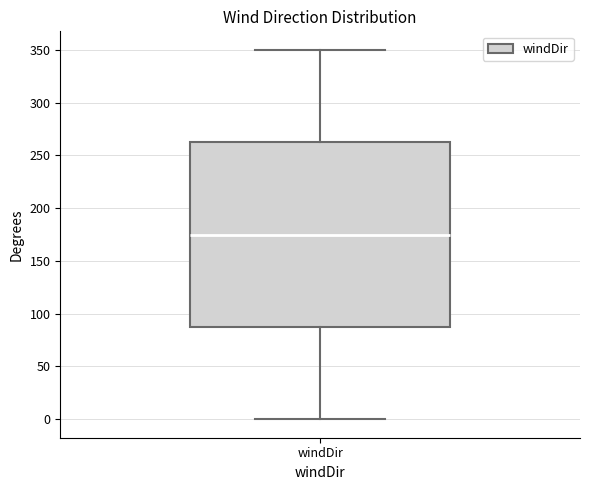

Read this box plot against the y-axis: the position of the median line, the range covered by the box, and the ends of both whiskers. The values are not printed on the chart, so give them approximately, as read against the axis.

median 175, box 90 to 265, whiskers 0 to 350